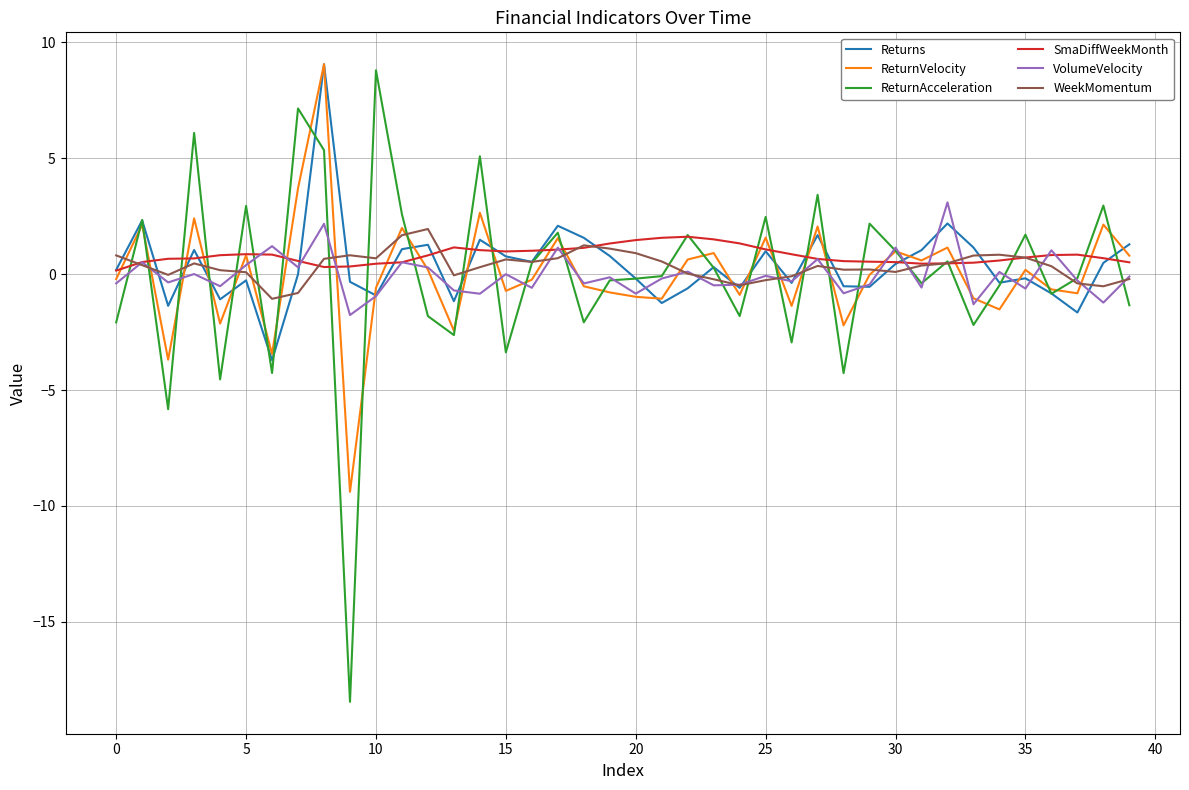

What is the sum of all Returns values?

15.9